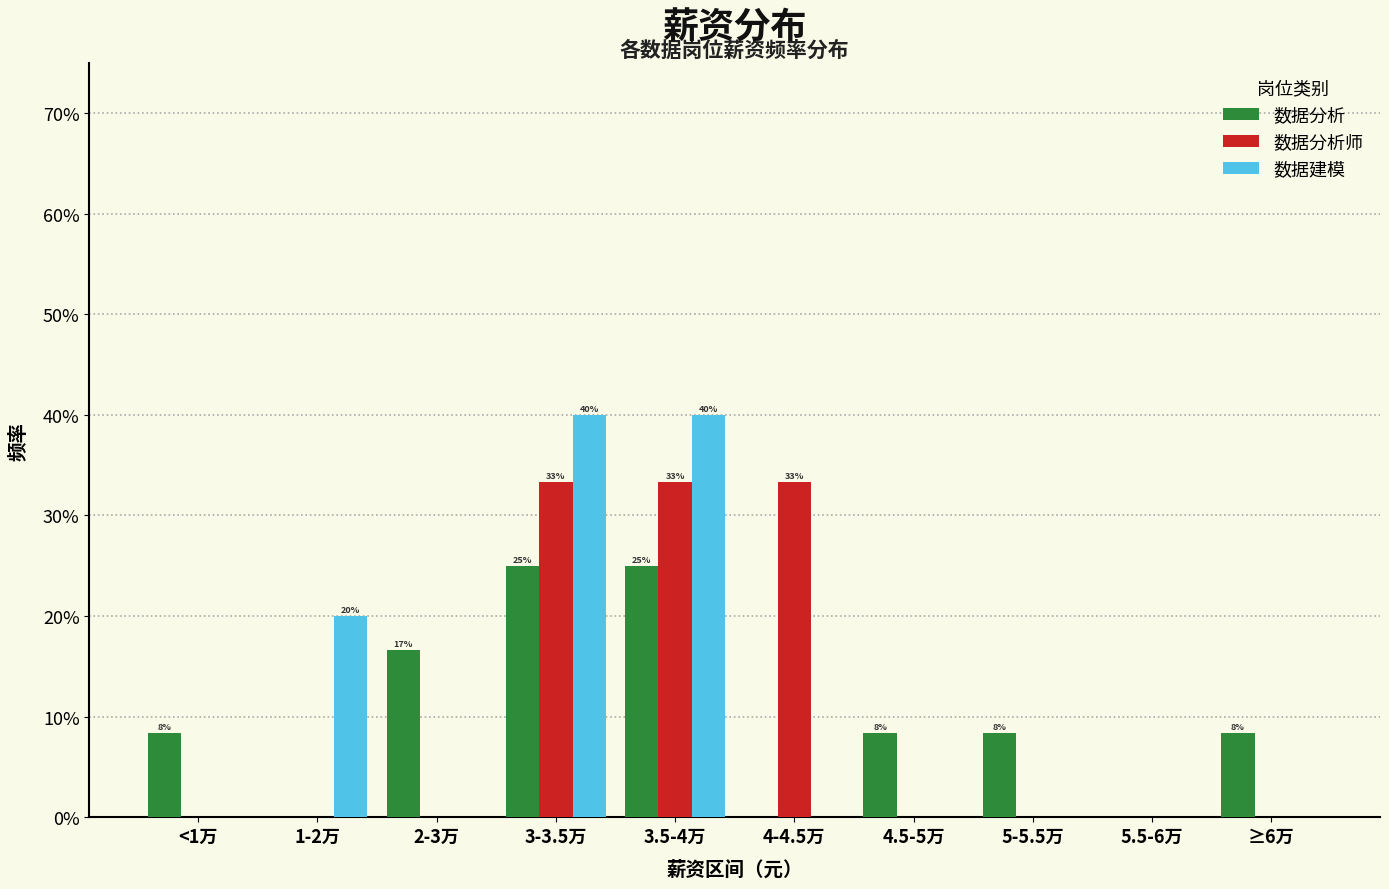

Is it true that 数据分析 equals 0.0 at 4.5-5万?

False